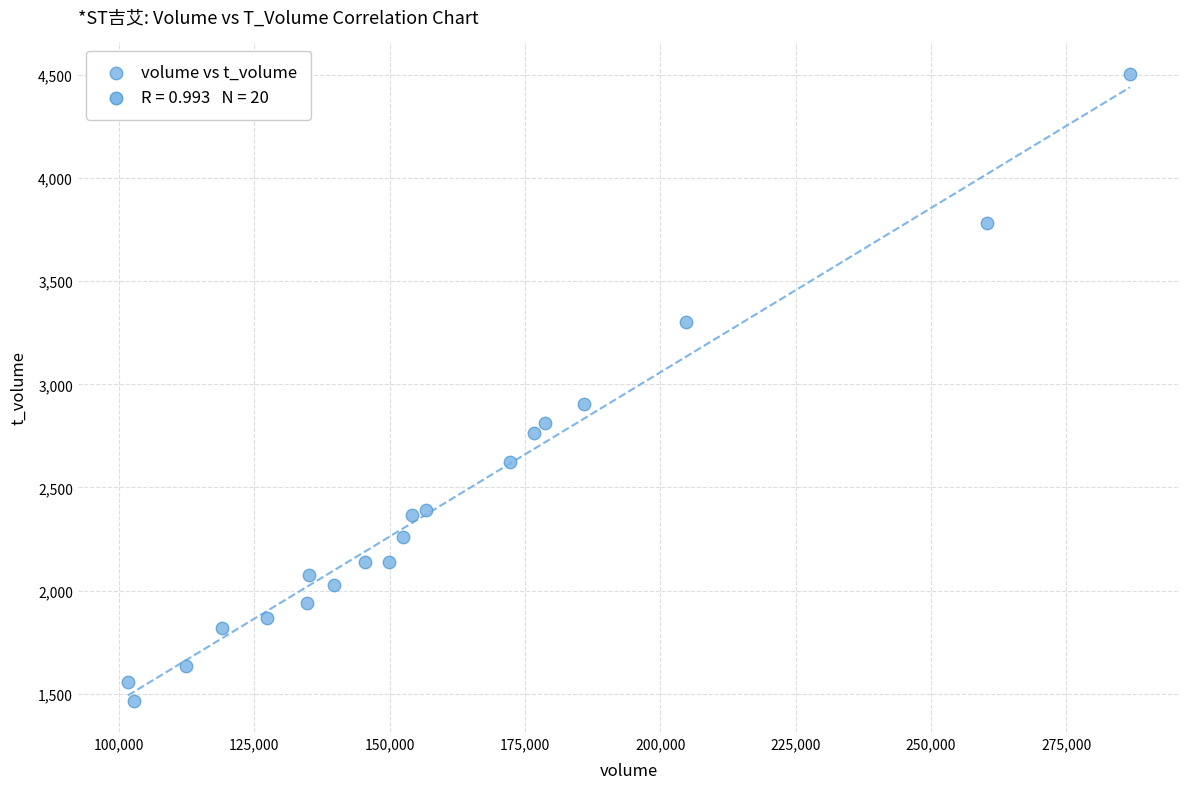

What is the range of X values (max minus min)?

185056